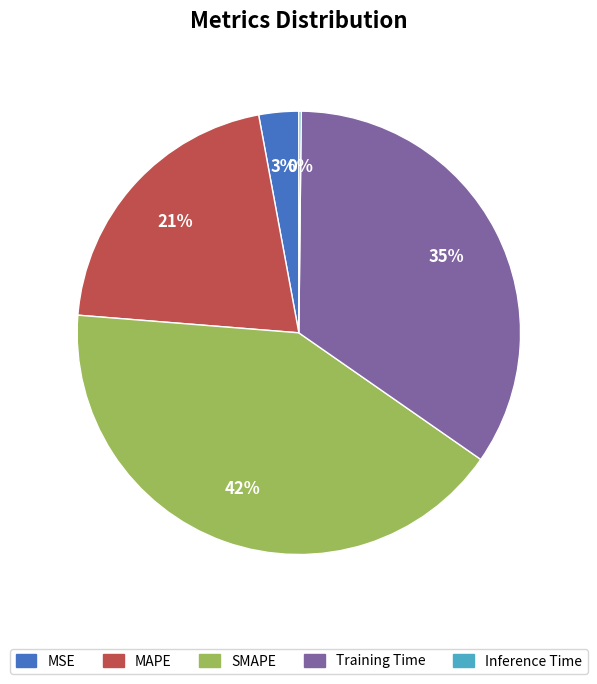

To the nearest percent, what percentage of the pie is SMAPE?

42%